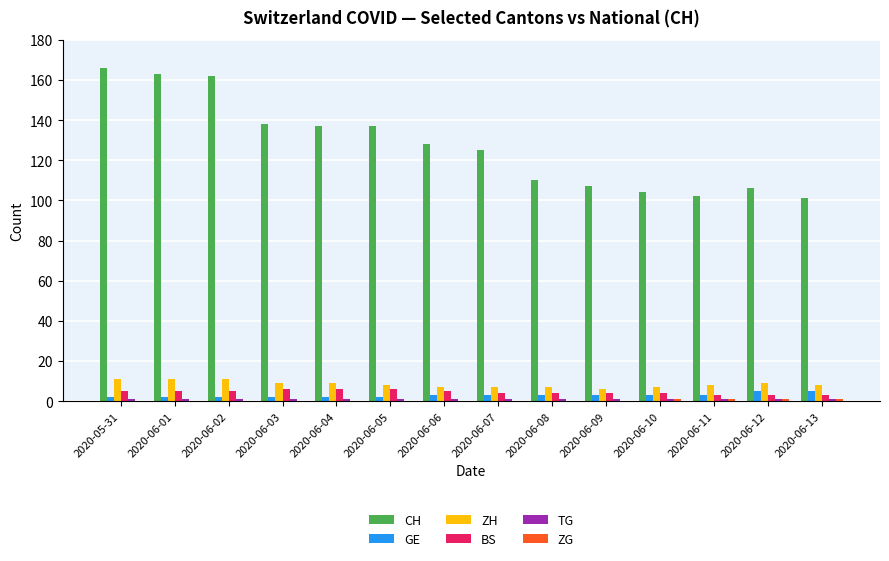

How many groups of bars are there?

14